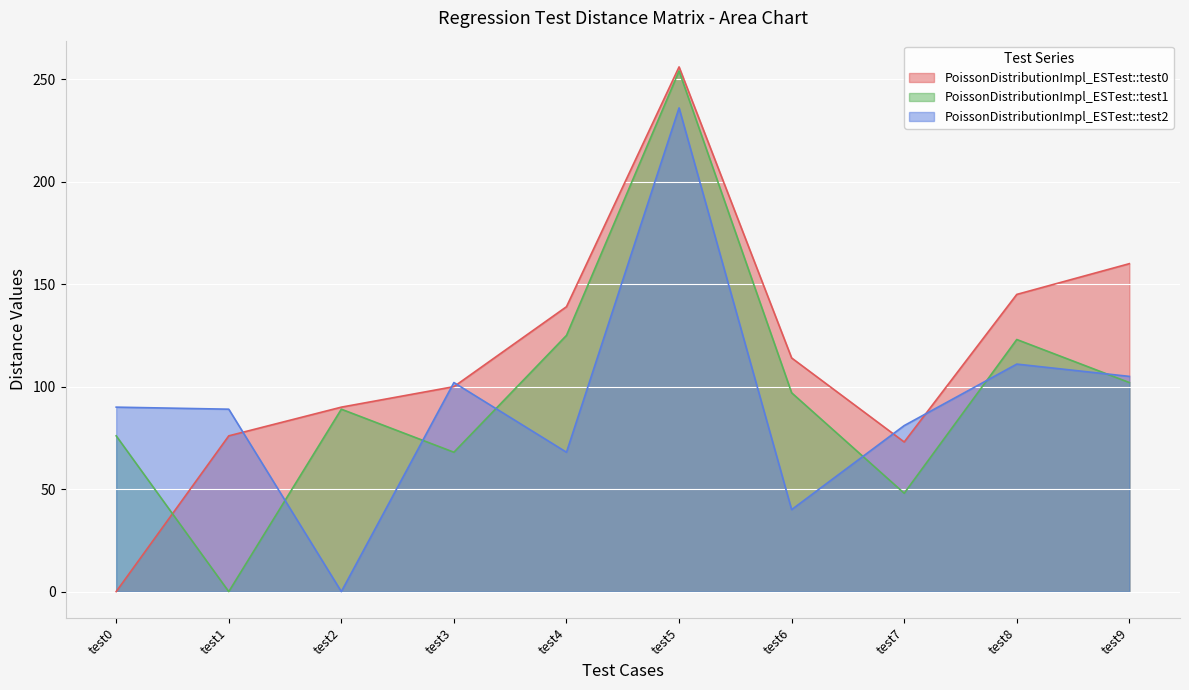

List the series in order of their overall mean, lowest first.

PoissonDistributionImpl_ESTest::test2, PoissonDistributionImpl_ESTest::test1, PoissonDistributionImpl_ESTest::test0